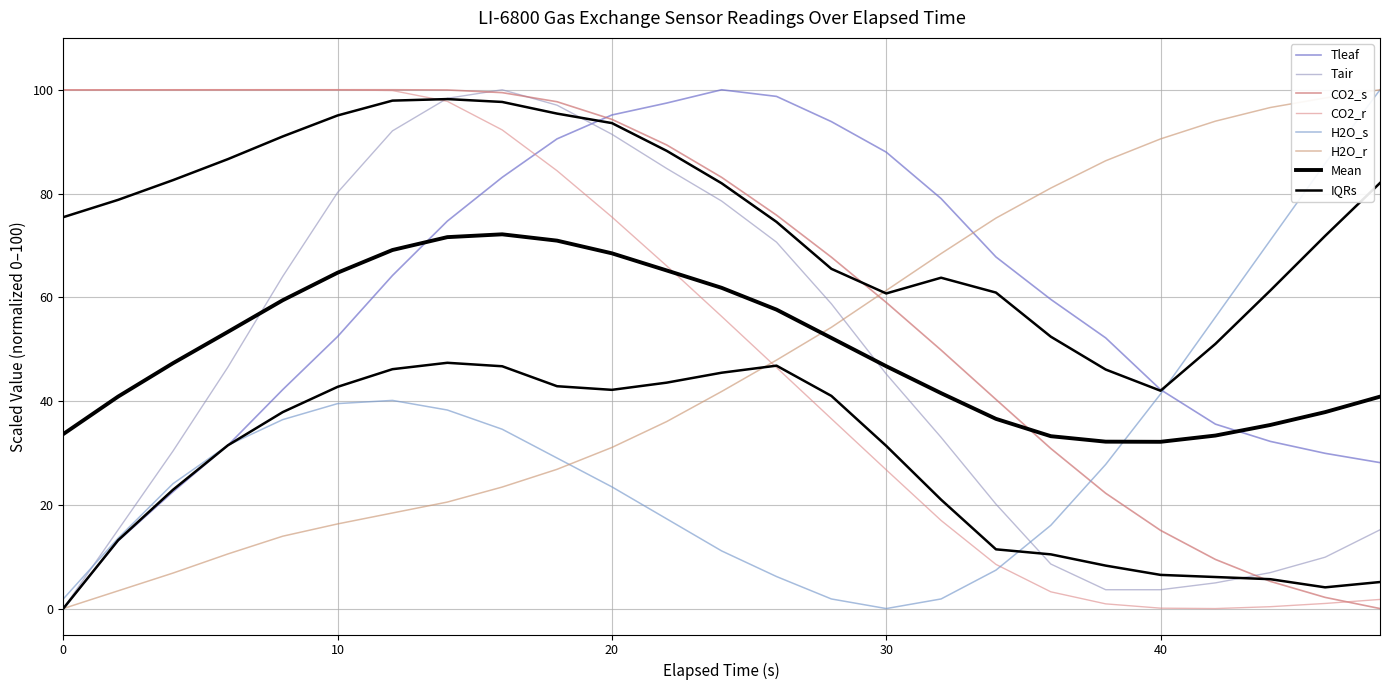

True or false: CO2_s and CO2_r intersect in this chart.

True